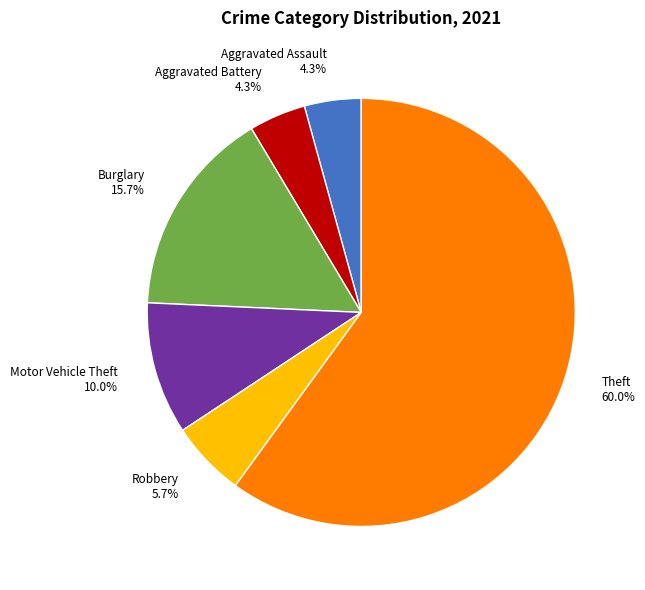

Which slice is the largest?

Theft 60.0%